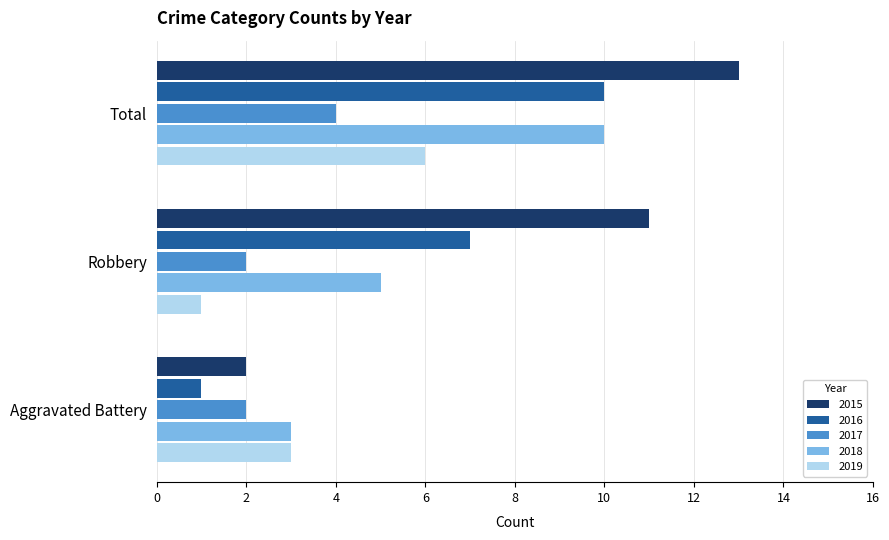

The 2018 series shows 5 at Aggravated Battery. True or false?

False